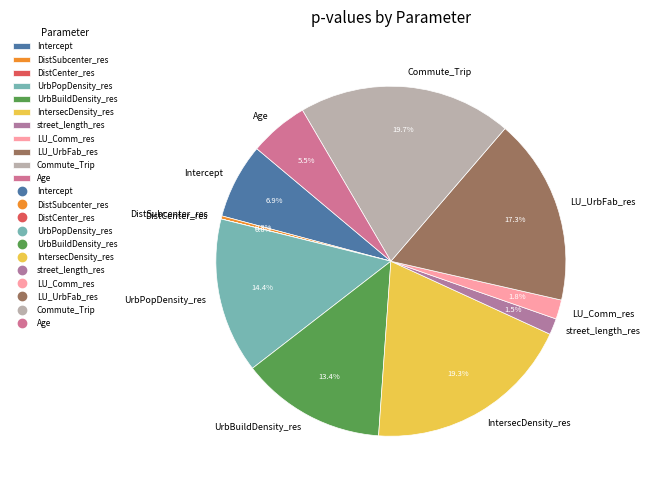

Is LU_Comm_res the majority of the pie?

No